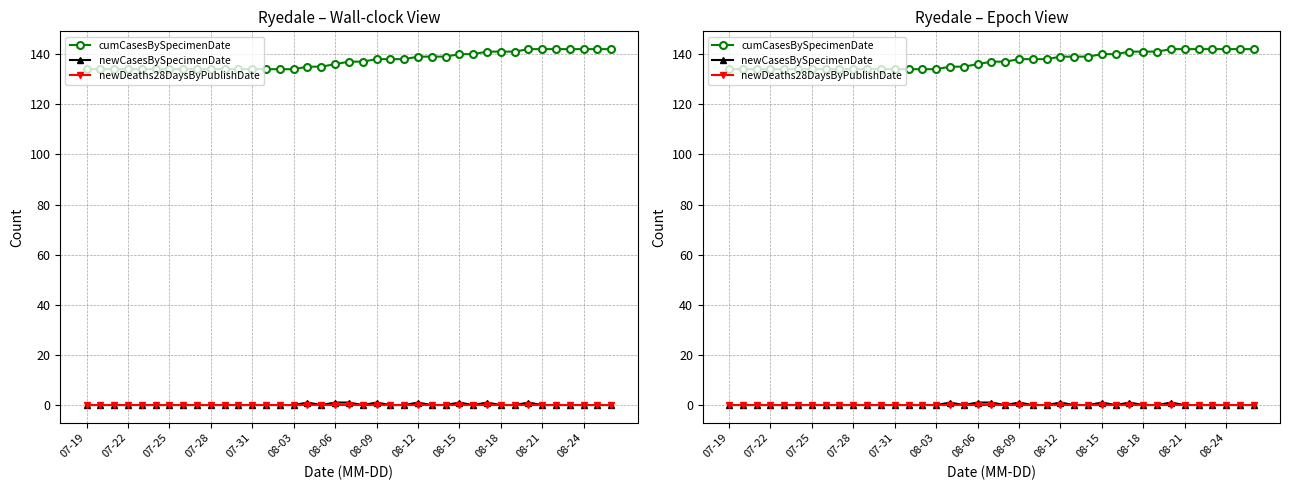

True or false: cumCasesBySpecimenDate and newDeaths28DaysByPublishDate intersect in this chart.

False